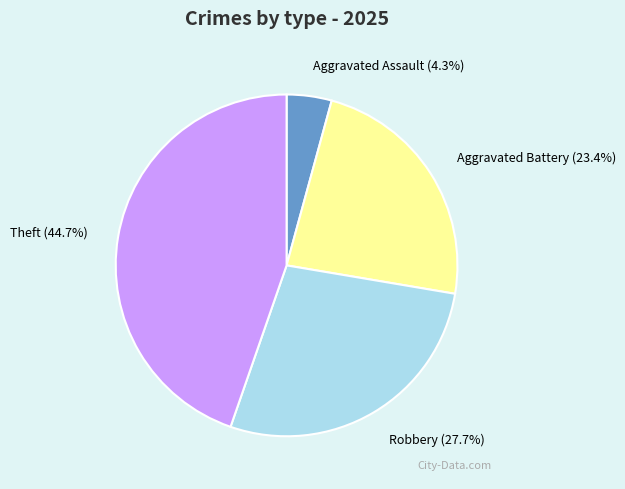

True or false: Robbery accounts for 22% of the total.

False